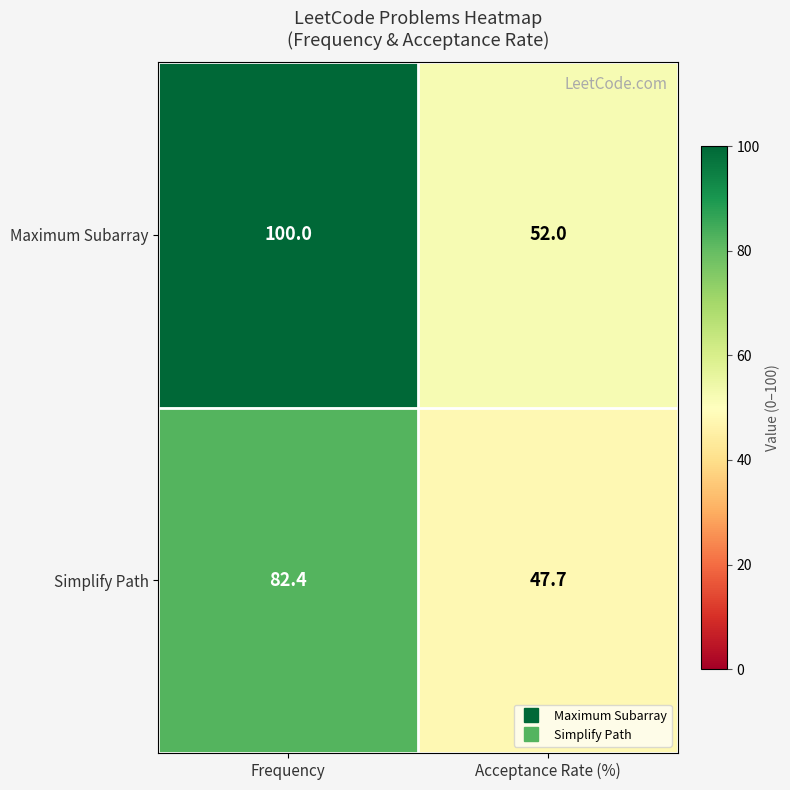

What is the spread (max minus min) of values at Acceptance Rate (%)?

4.3